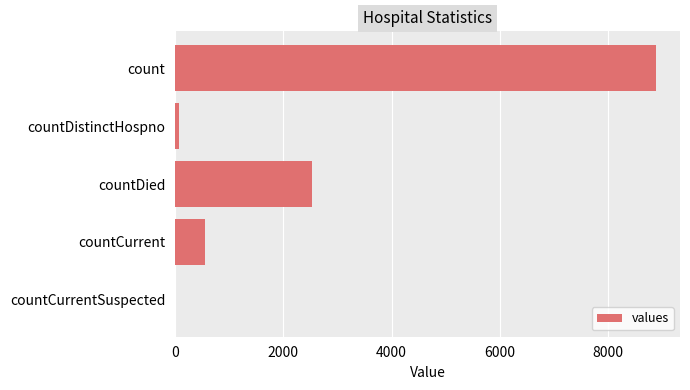

Reading bottom to top, transcribe all the data shown in this chart.

countCurrentSuspected=0	countCurrent=558	countDied=2522	countDistinctHospno=77	count=8883